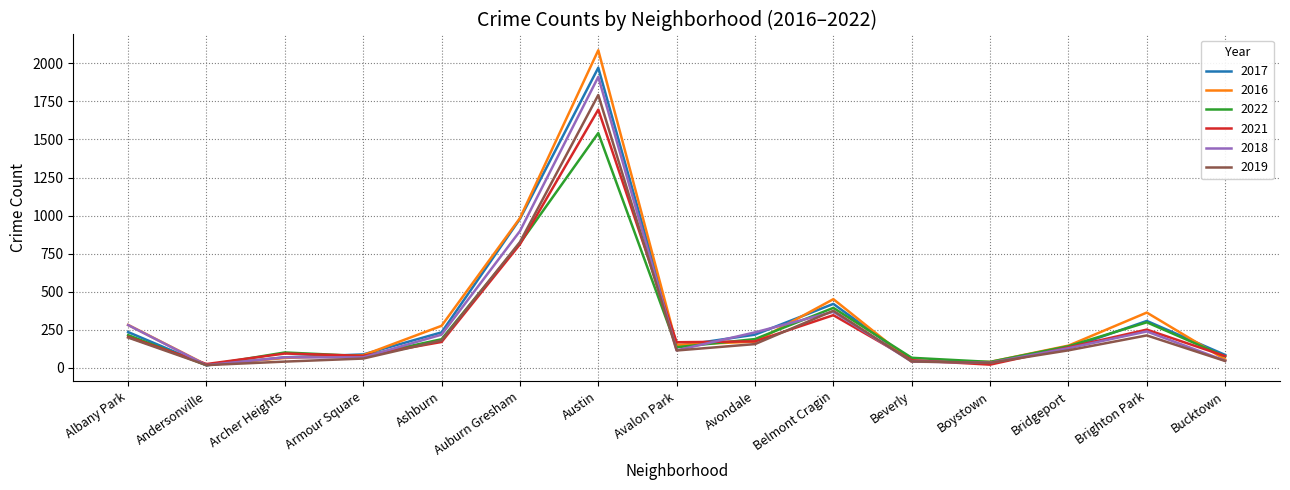

Which series has the widest spread of values?

2016